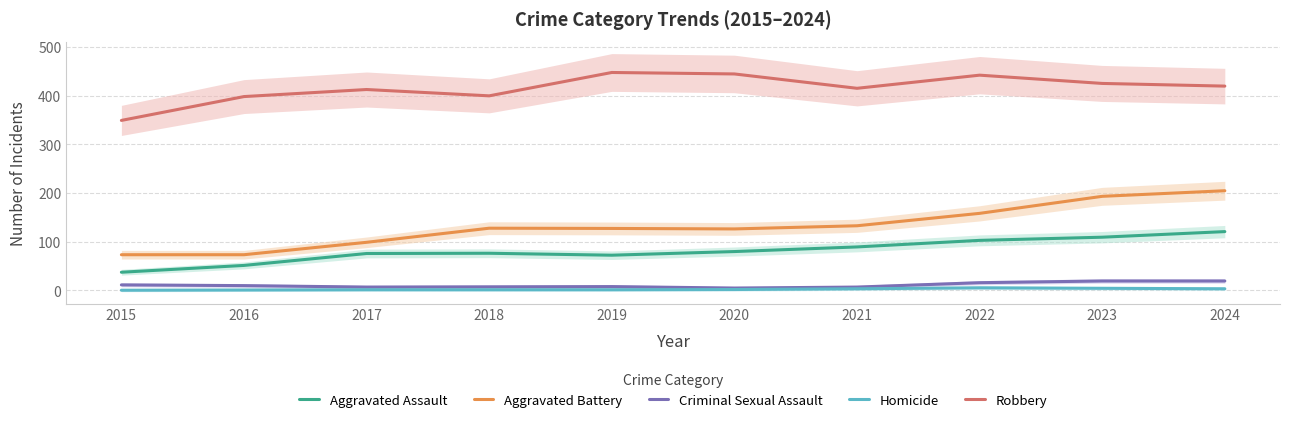

True or false: Robbery and Aggravated Assault cross at least once.

False